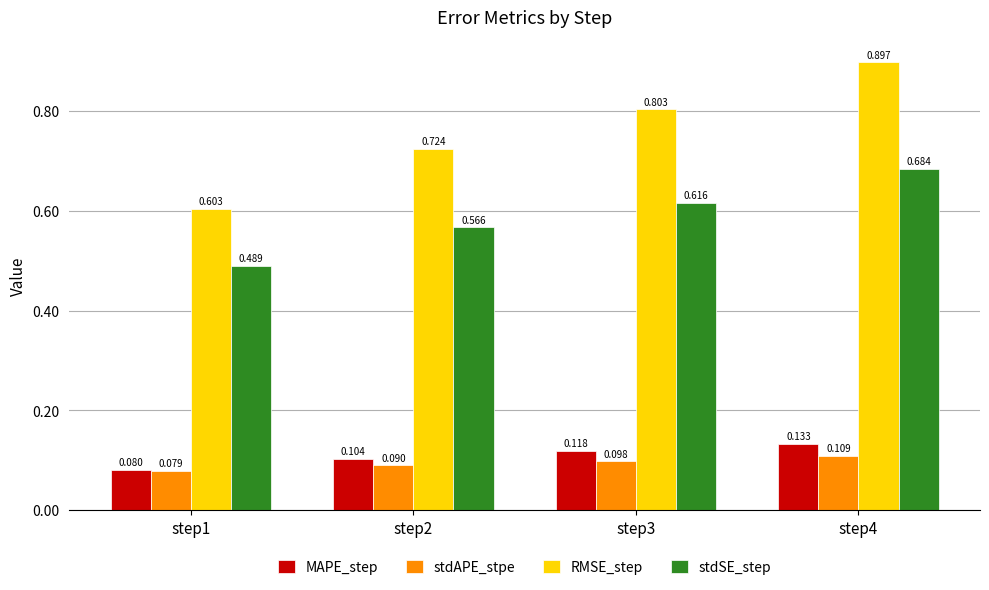

At which label is RMSE_step closest to 0?

step1